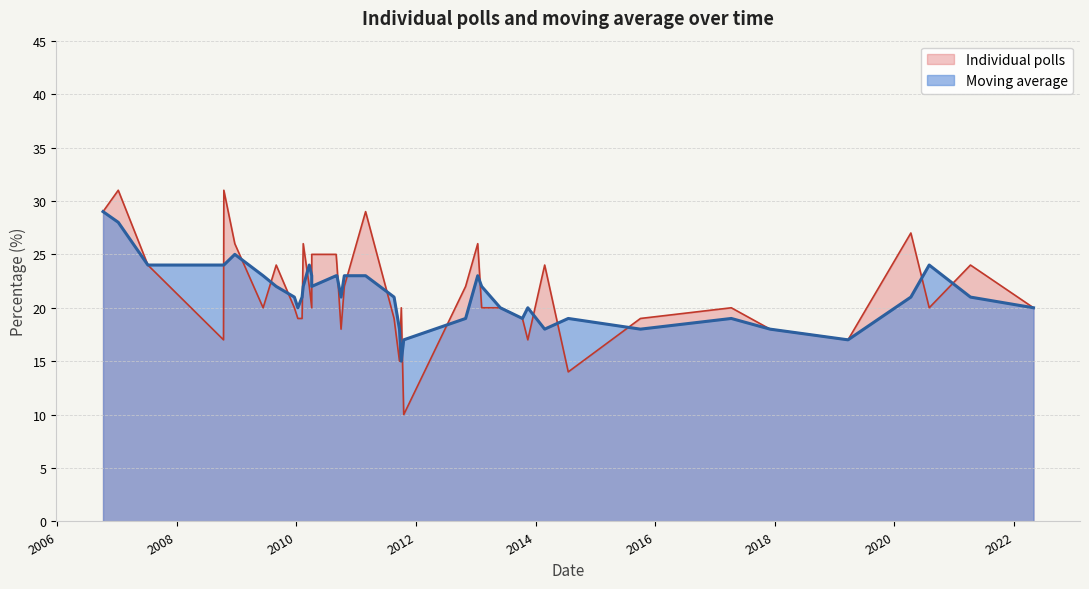

What is the approximate value of individual_polls at 18, to the nearest 10?

20